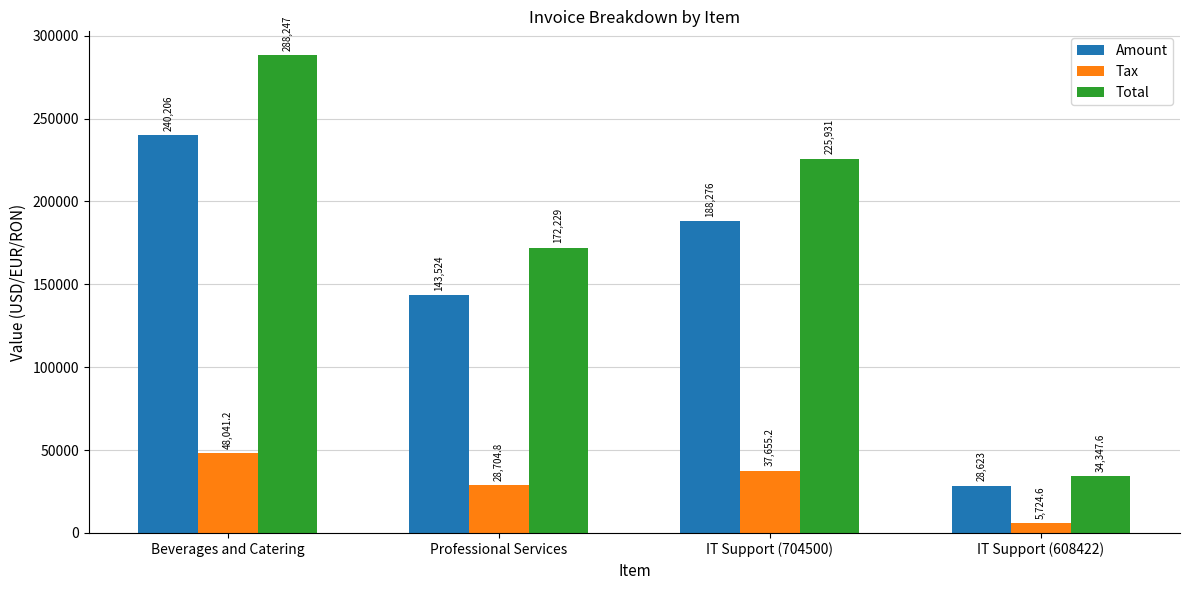

At which label does Tax reach its minimum?

IT Support (608422)